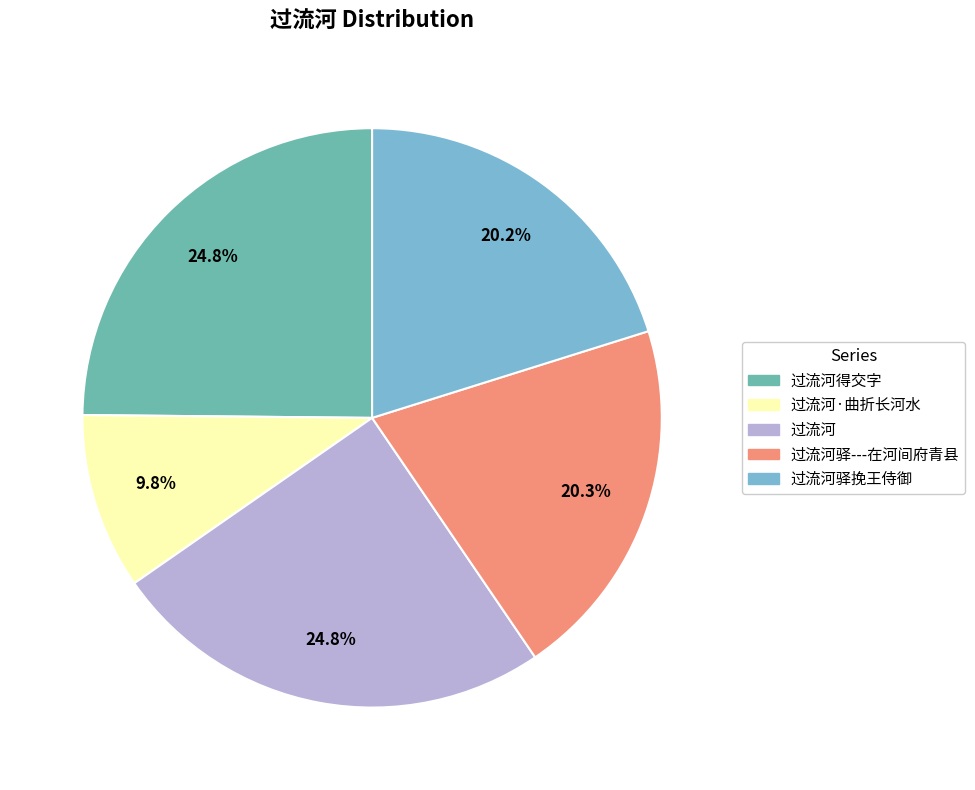

What percentage is the 过流河驿挽王侍御 slice, to the nearest percent?

20%